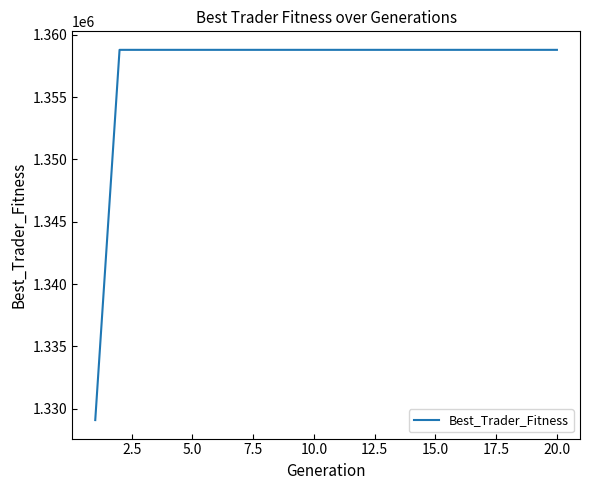

How many values exceed 1358781?

19